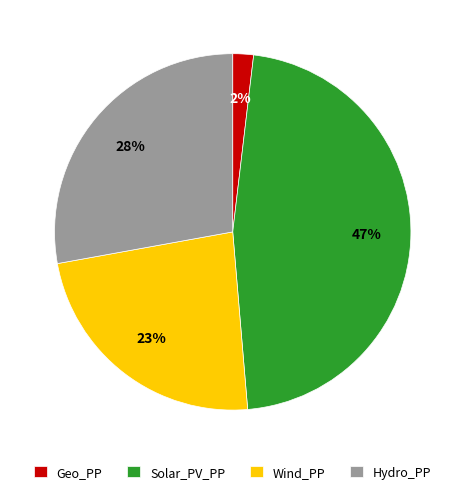

What is the ratio of the value at Wind_PP to the value at Solar_PV_PP?

0.5